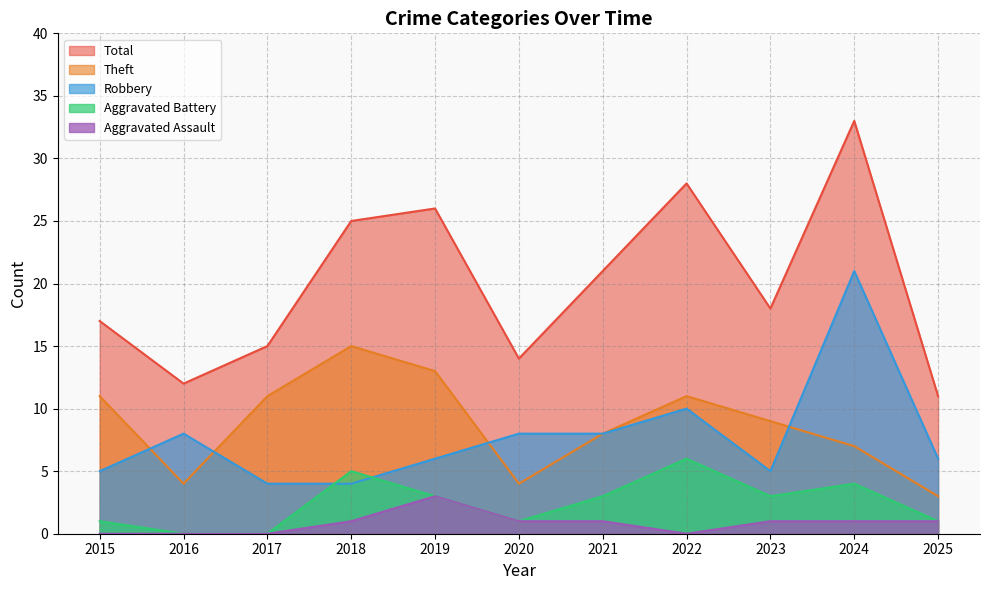

True or false: Robbery and Total intersect in this chart.

False